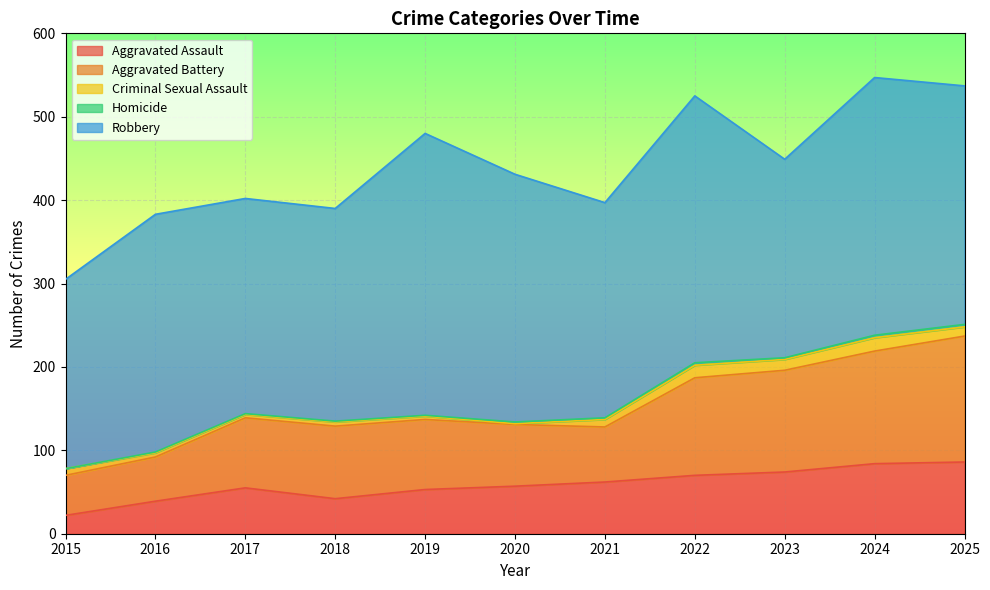

What is the total value across all series at 2021?

397